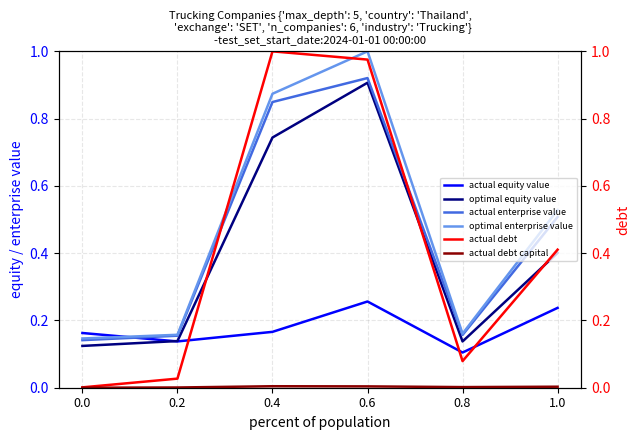

Which series changed the most between 0.2 and 0.8?

actual debt